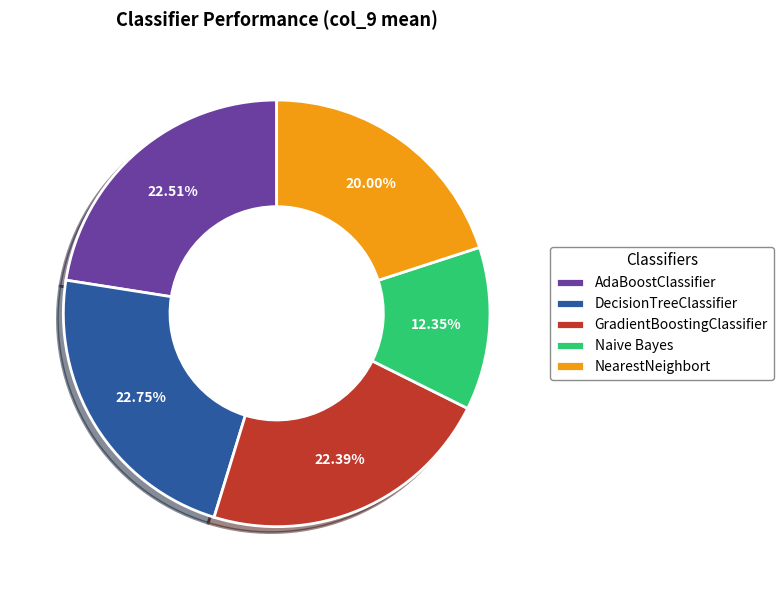

What is the smallest slice in the pie chart?

Naive Bayes